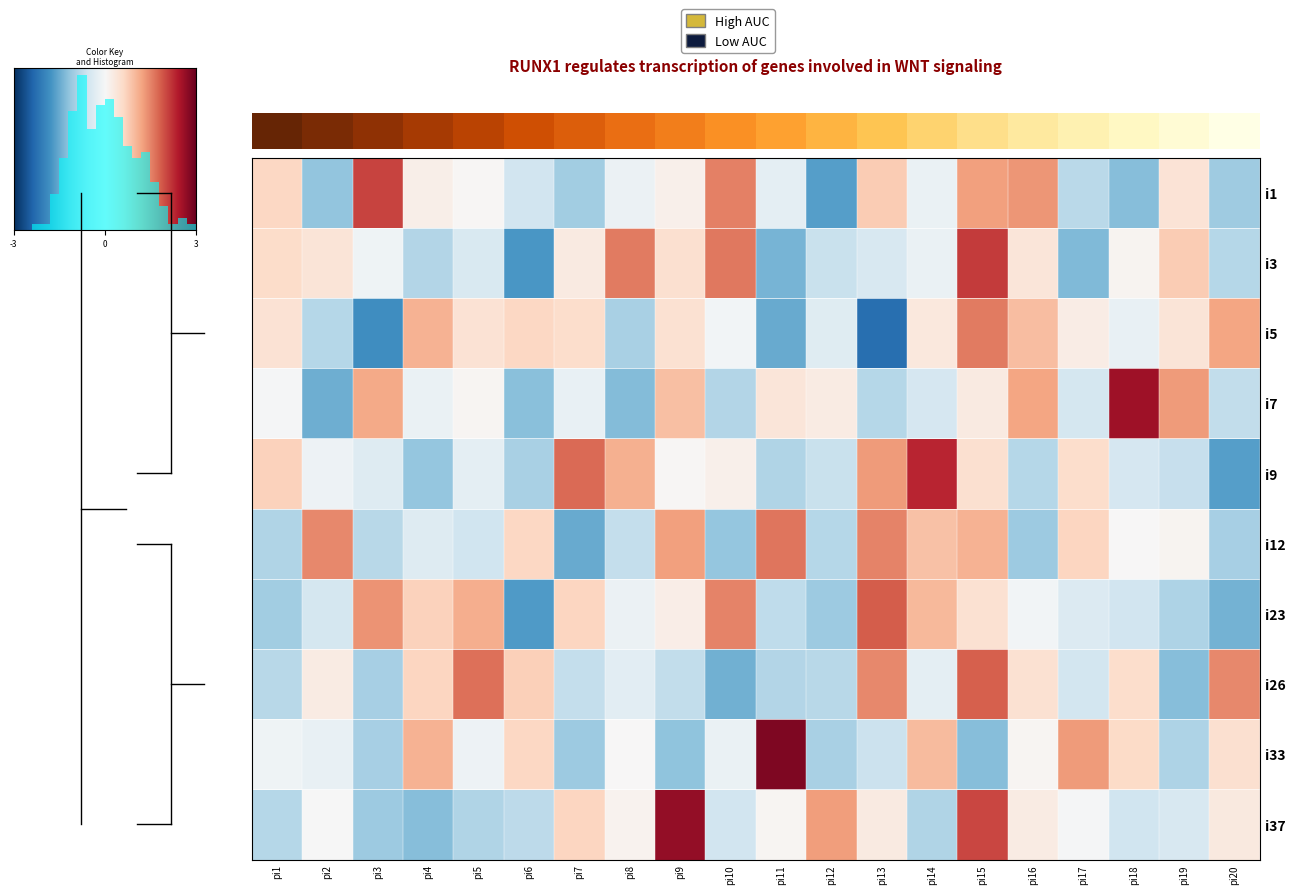

What is the spread (max minus min) of values at pi20?

3.1